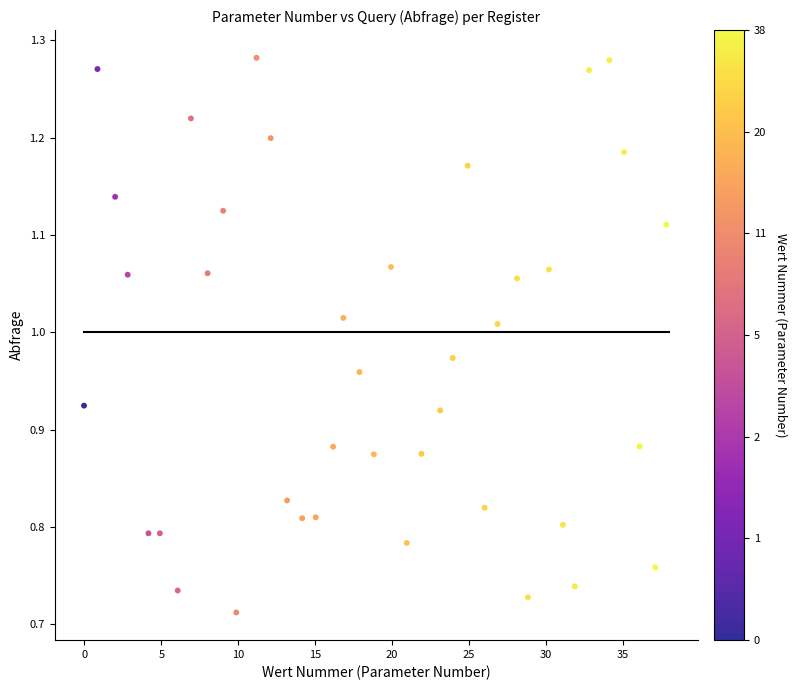

What is the range of X values (max minus min)?

37.9